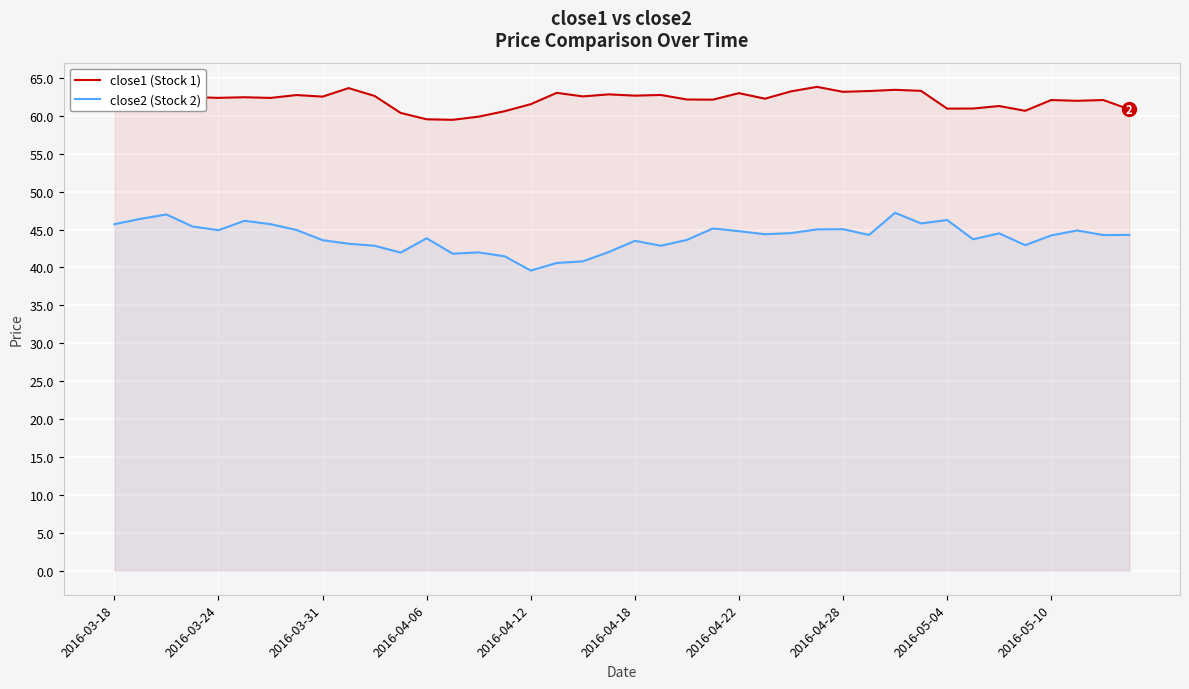

What is the sum of all close2 (Stock 2) values?

1761.3